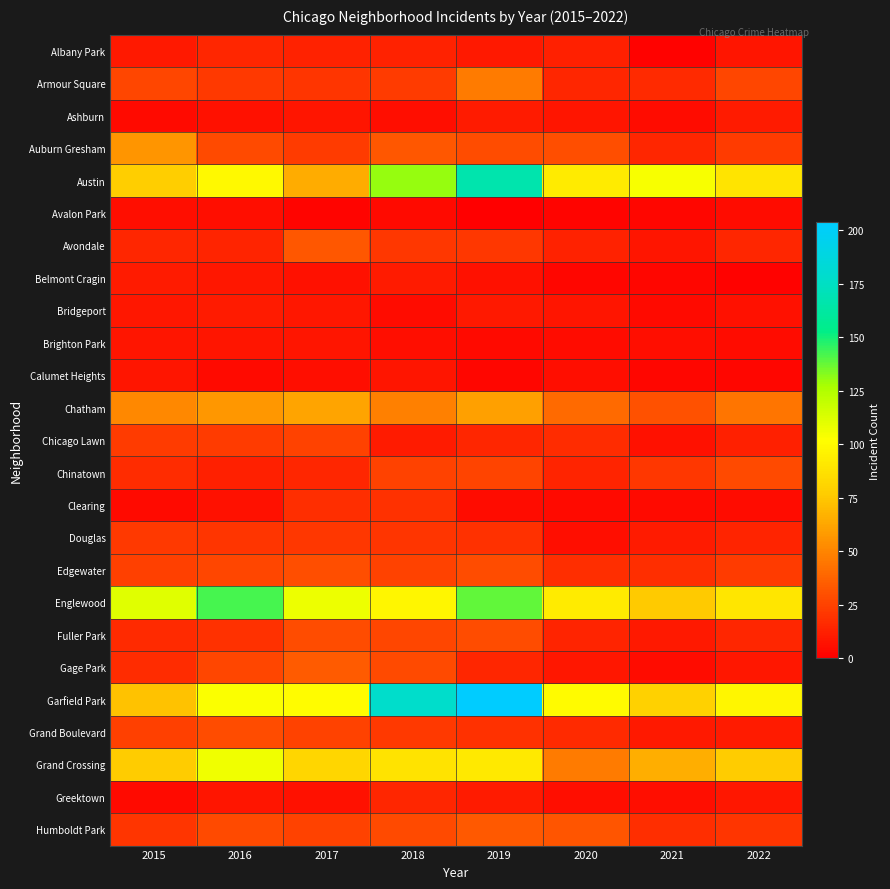

How many data points does each series have?

8